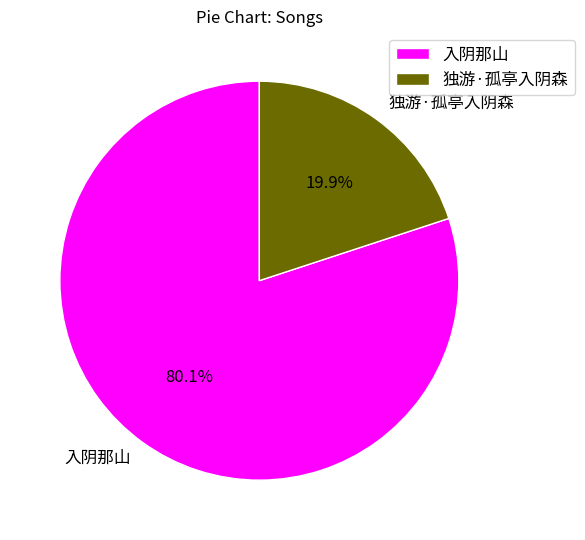

How much of the chart is everything except 独游·孤亭入阴森?

80.1%